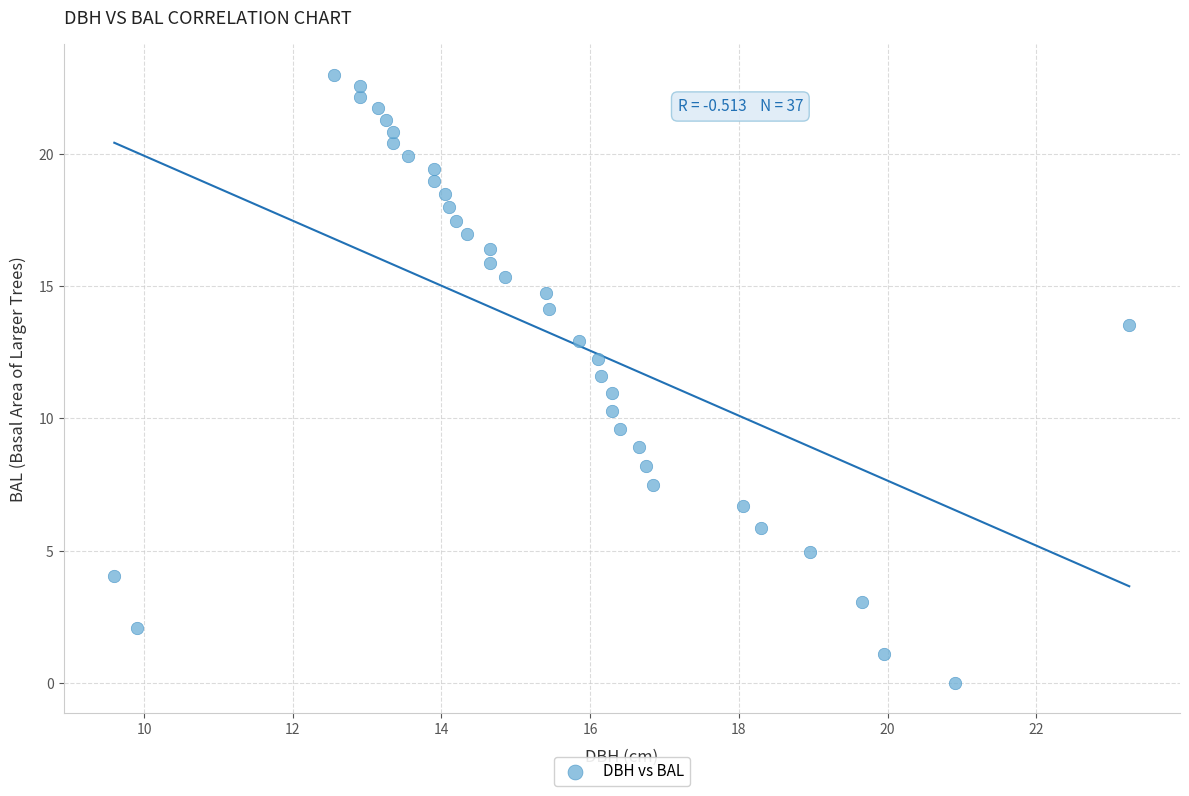

What is the range of X values (max minus min)?

13.7